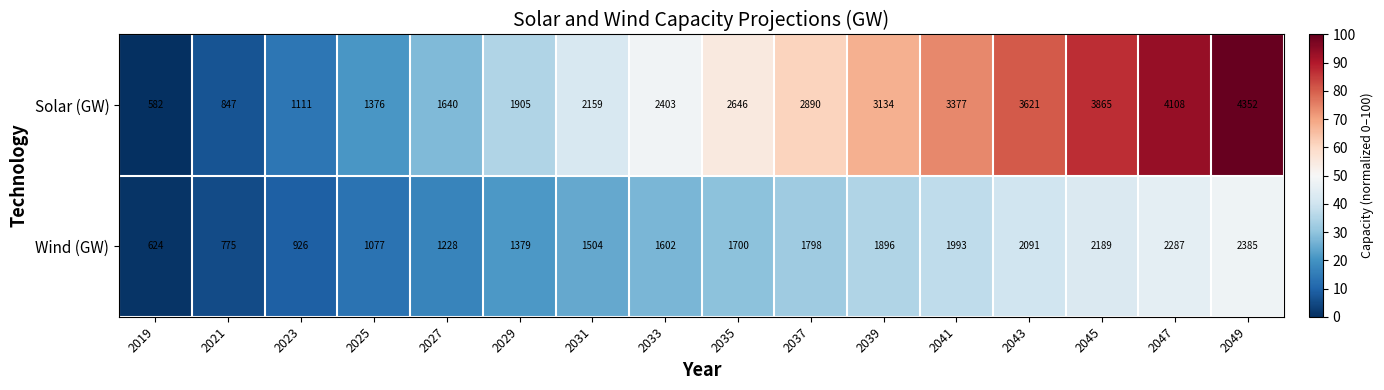

What is the total value across all series at 2029?

3284